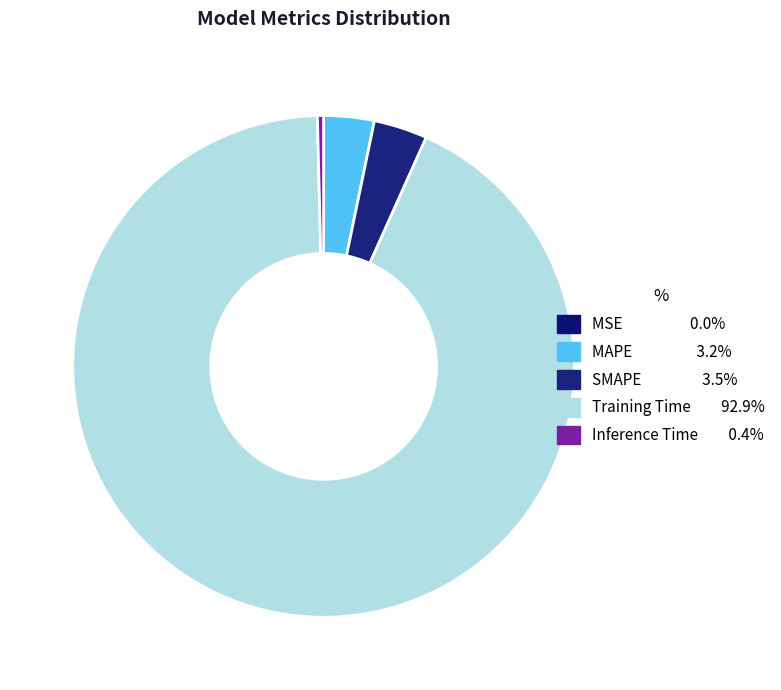

To the nearest percent, what portion does MAPE represent?

3%